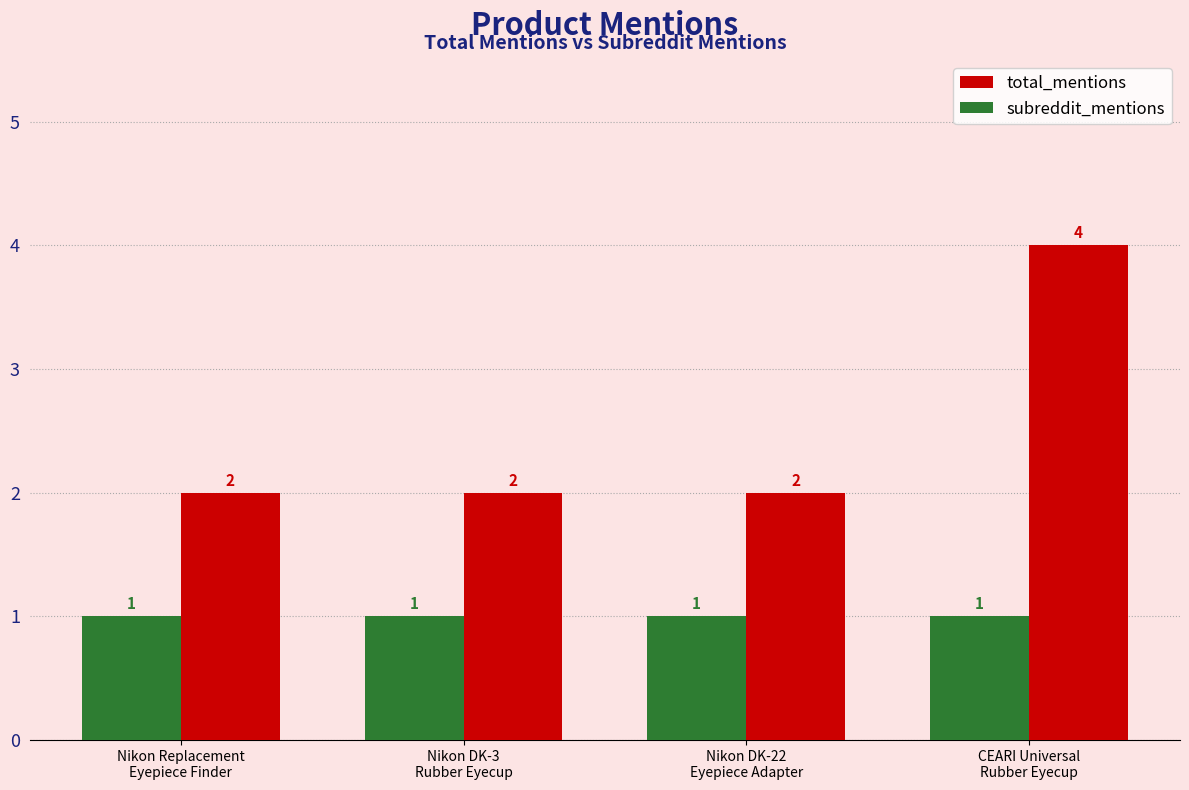

The value of total_mentions at CEARI Universal
Rubber Eyecup is 4. True or false?

True